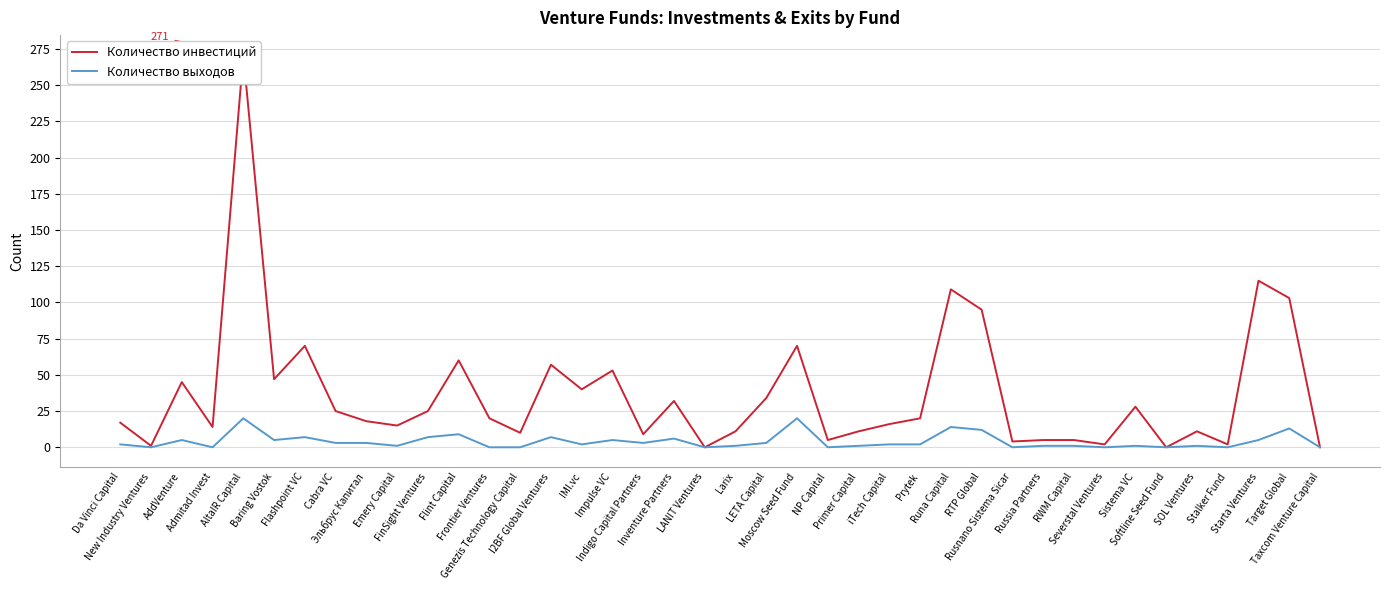

What is the difference between the second highest and second lowest values in the Количество инвестиций series?

115